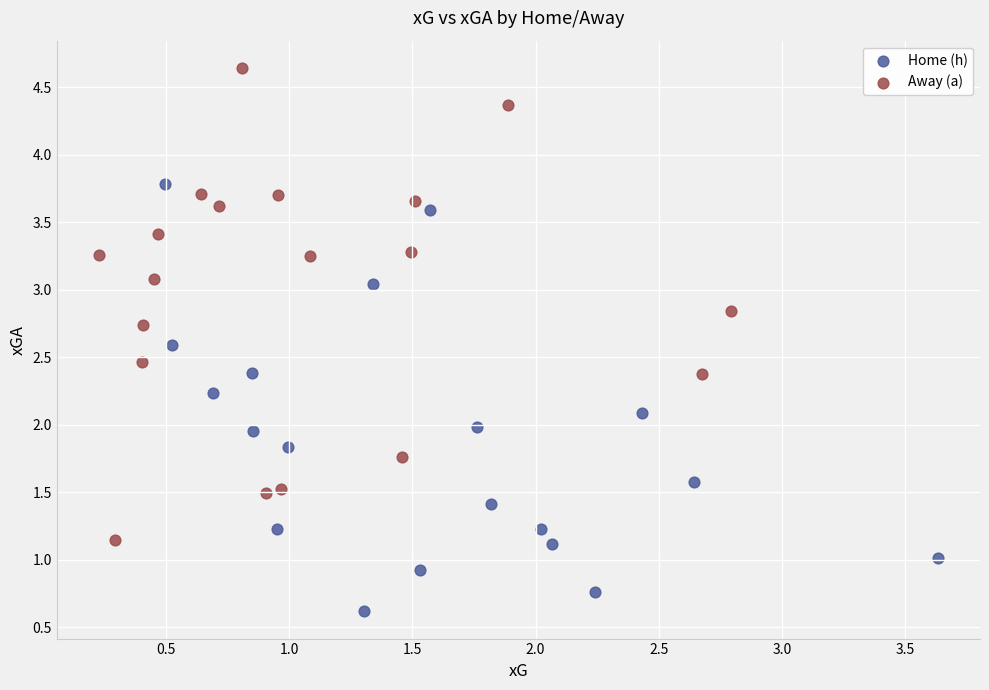

Which series contains the highest Y value?

Away (a)